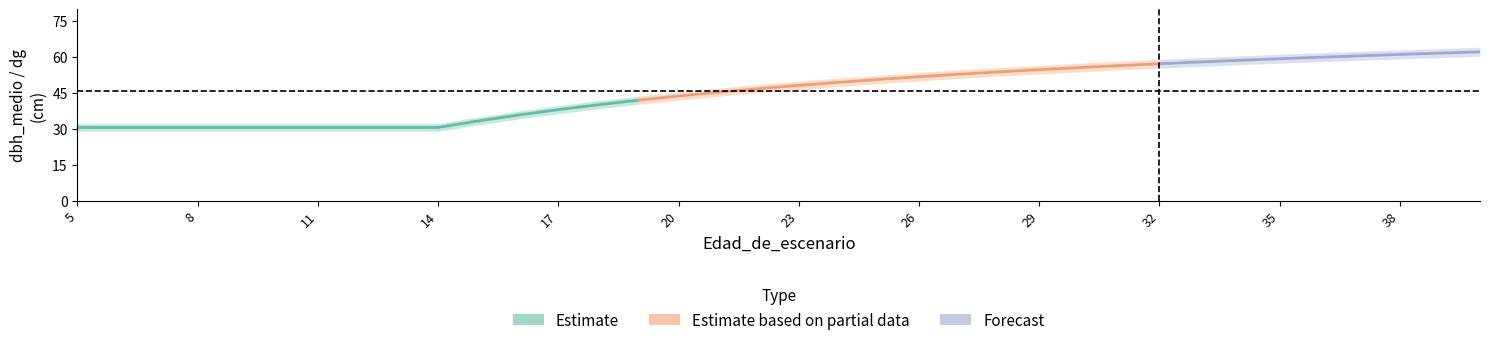

How many values in the dbh_medio series are below 47?

18